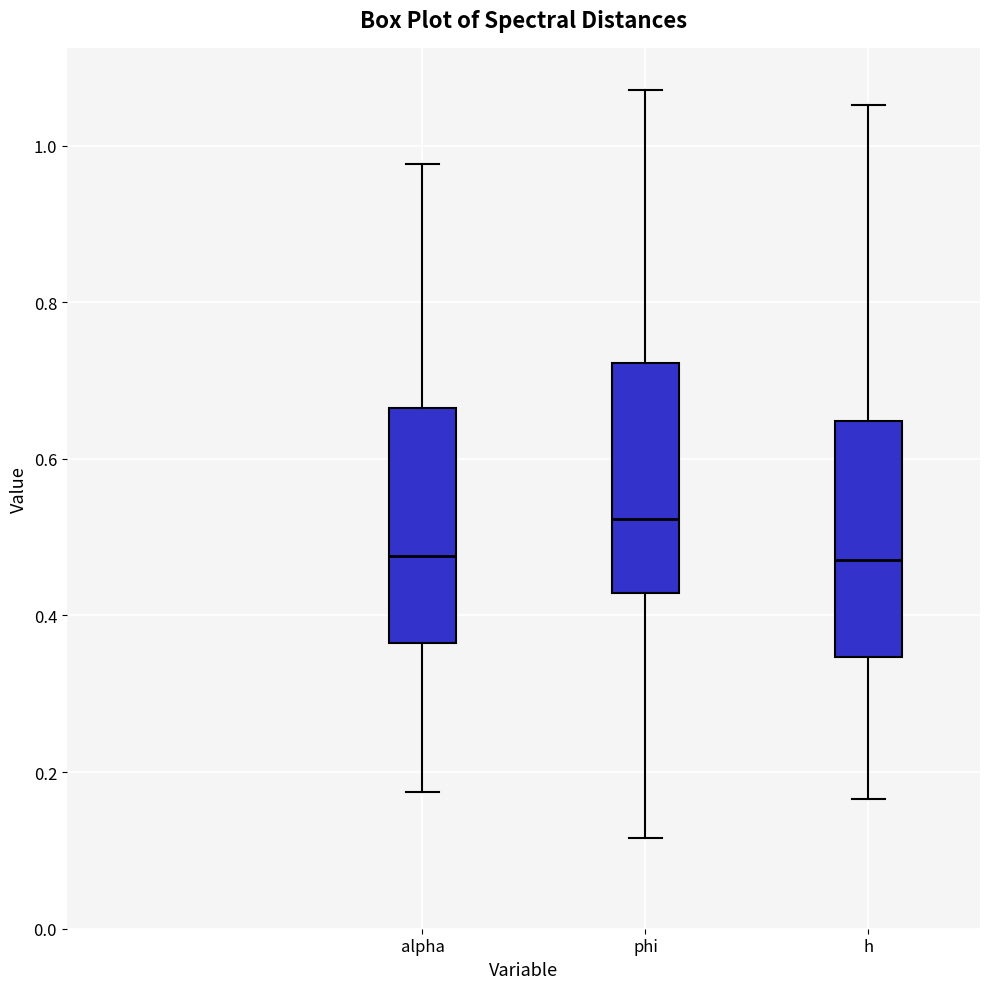

Which box's median line is the highest?

phi